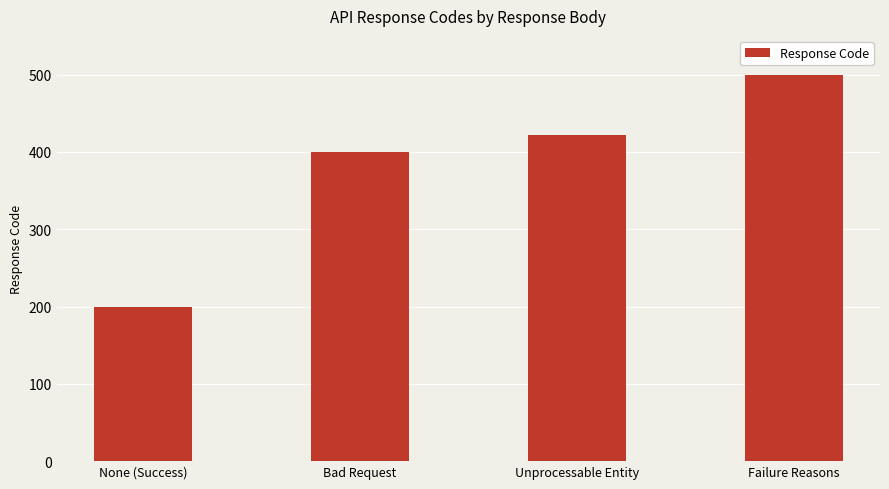

Does the chart contain any negative values?

No